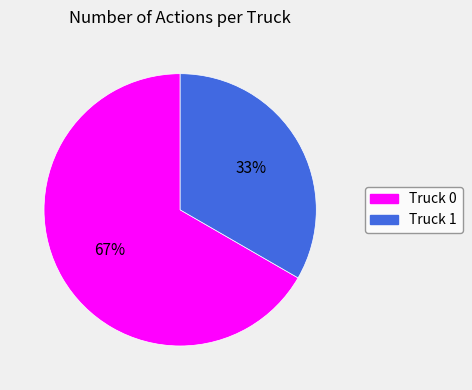

What is the smallest slice in the pie chart?

Truck 1